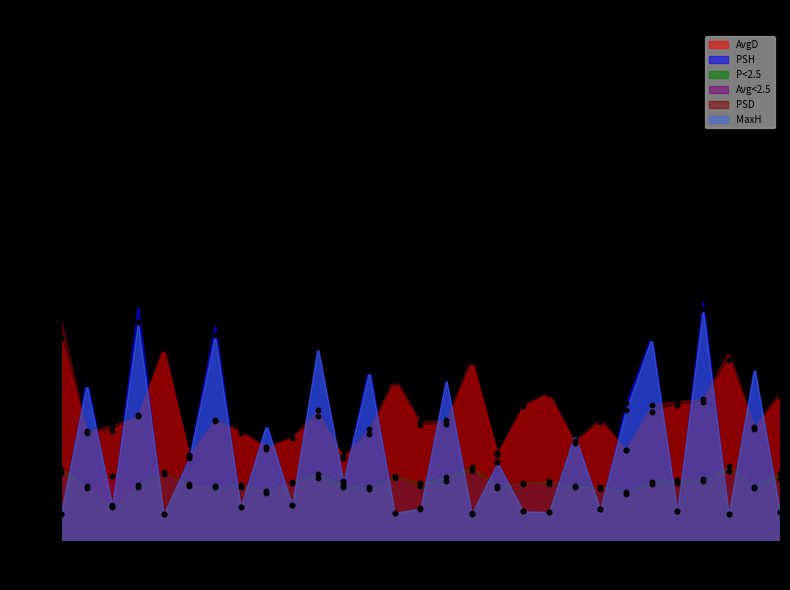

At how many categories does at least one series exceed 8?

8